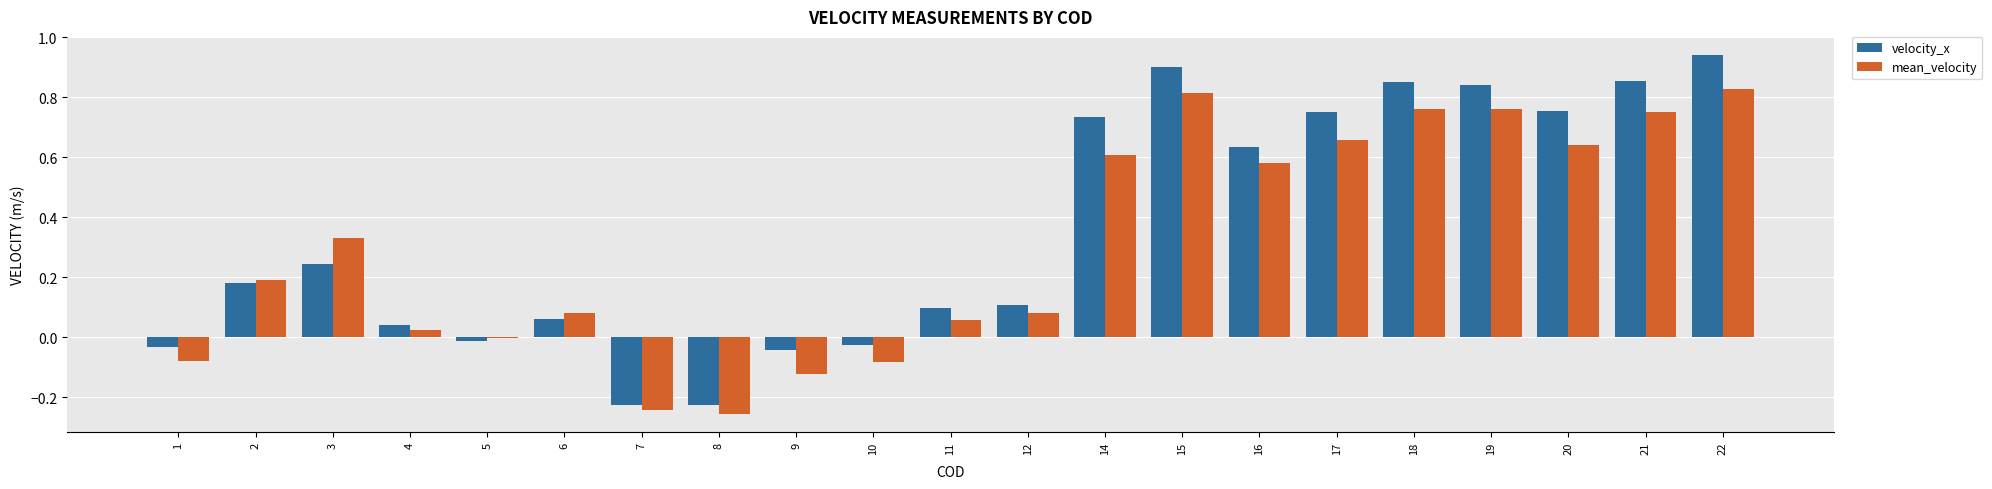

Where does the mean_velocity series first go above 0?

2